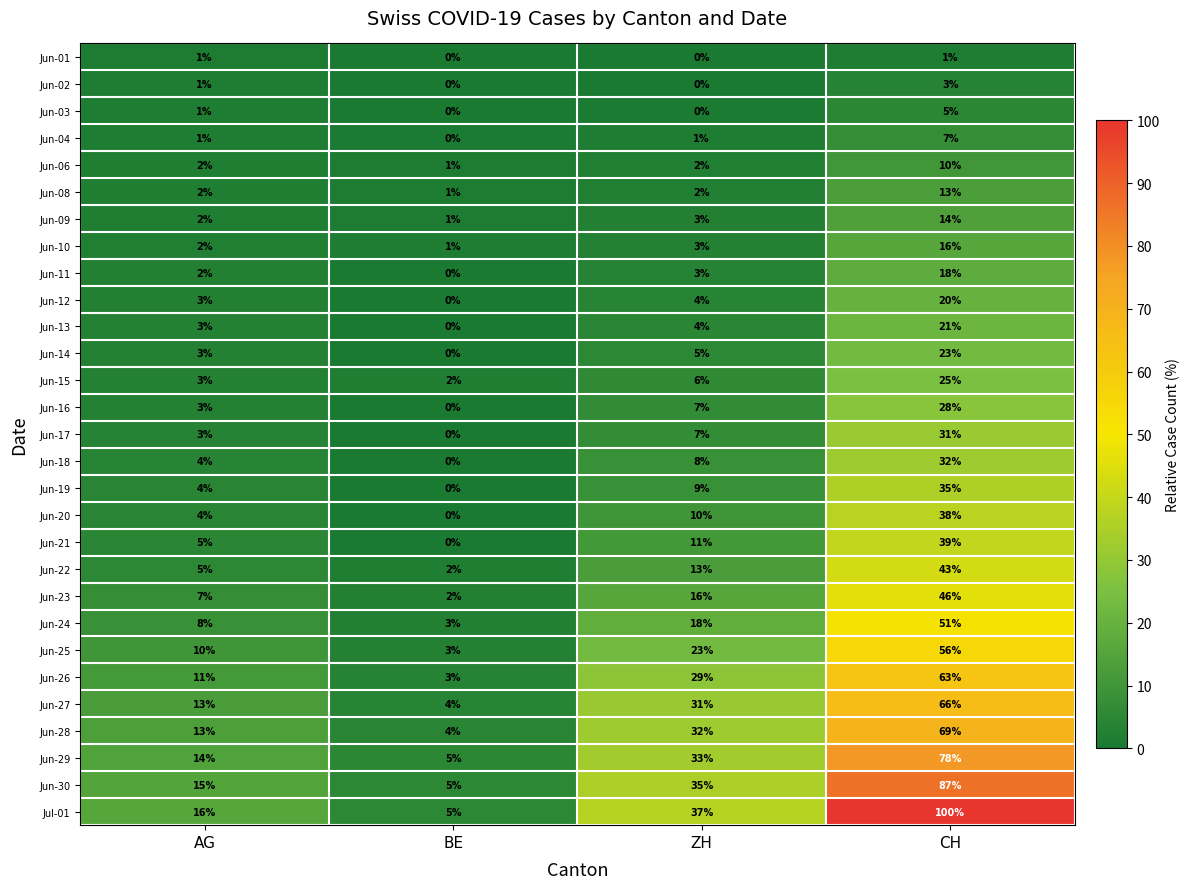

What is the total value across all series at AG?

161